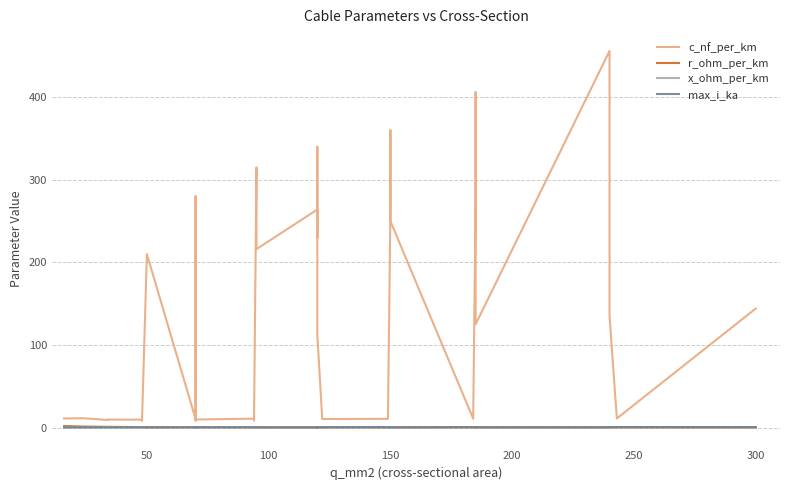

What are all the series names shown in the legend?

c_nf_per_km, r_ohm_per_km, x_ohm_per_km, max_i_ka